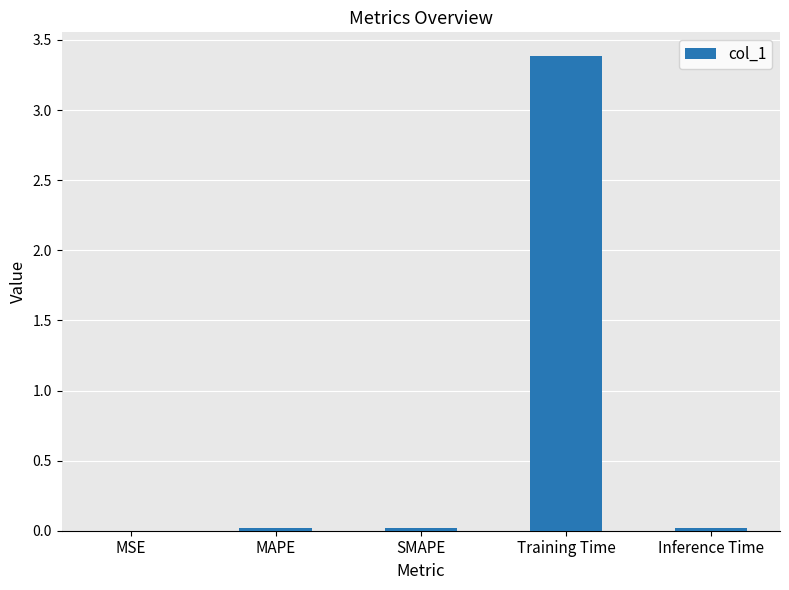

How many categories are shown in the chart?

5